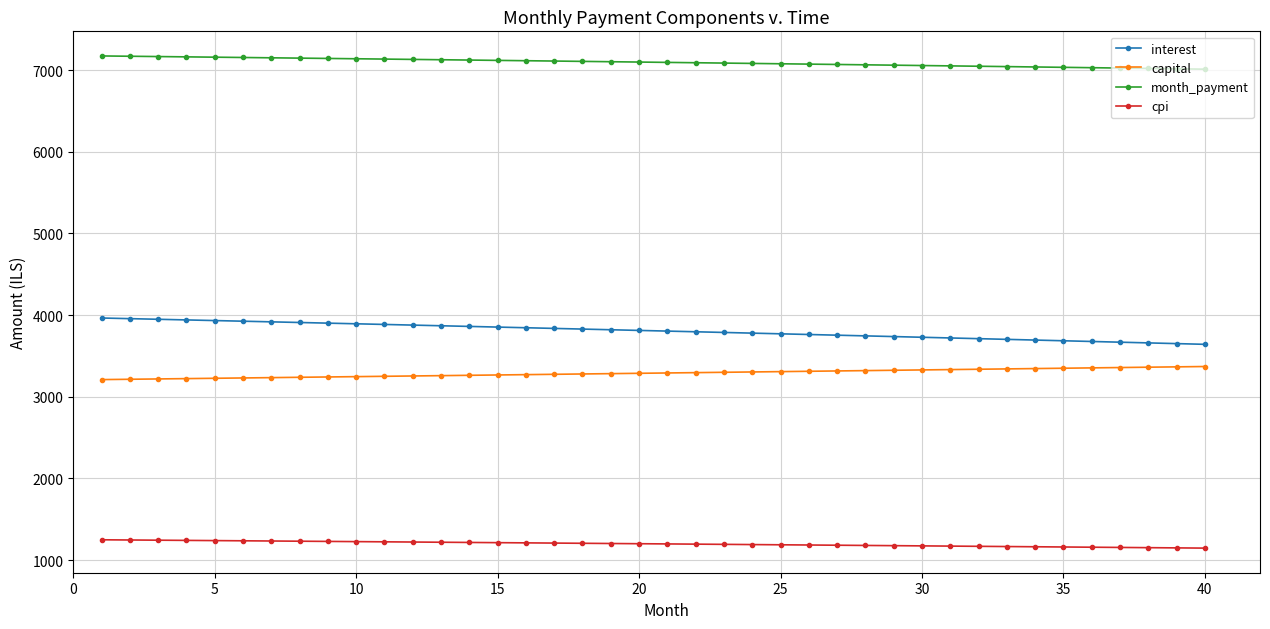

What is the difference between the maximum and second lowest values in the cpi series?

99.2